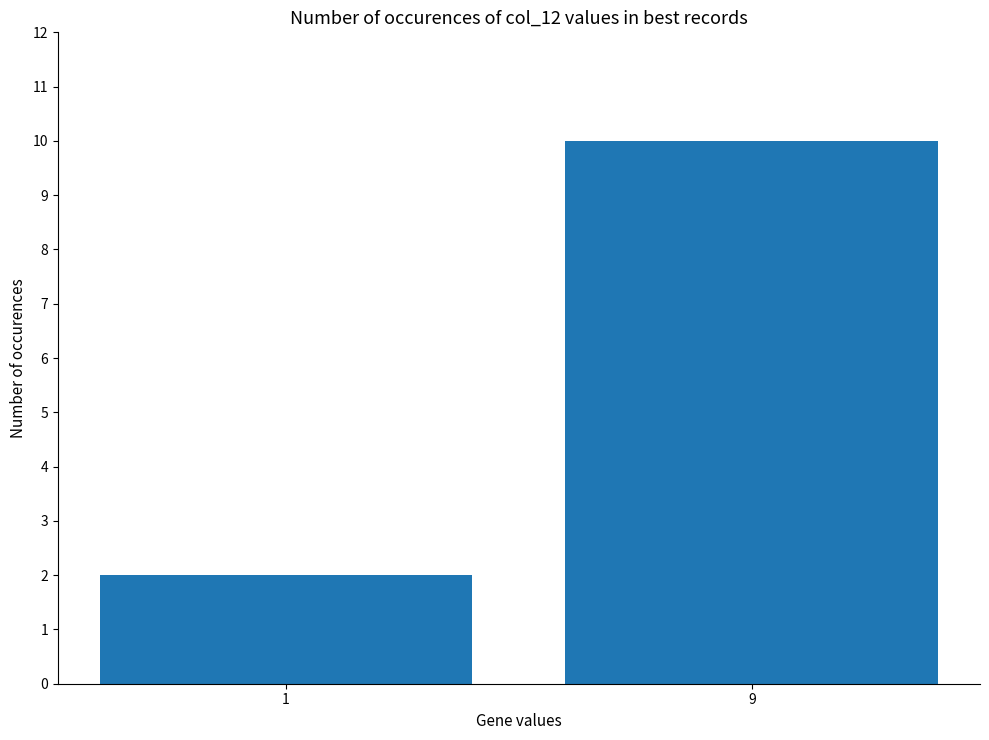

What is the greatest value displayed?

10